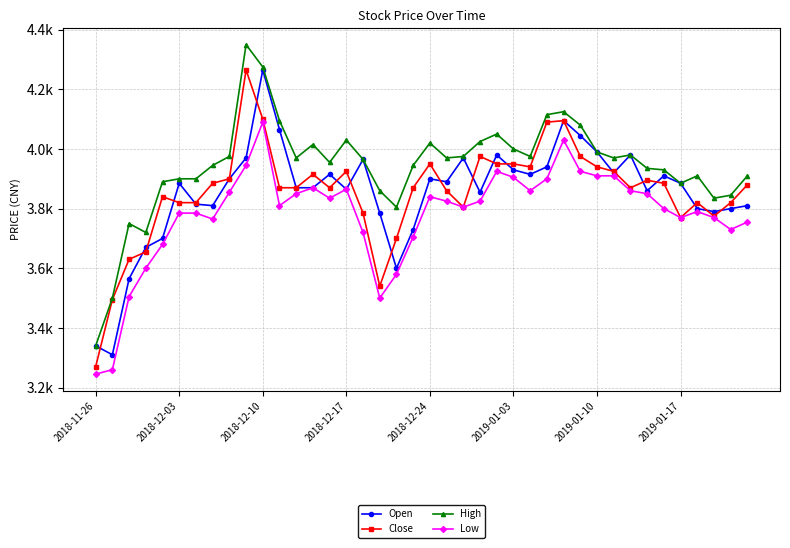

List the series in order of their peak value, lowest first.

Low, Open, Close, High